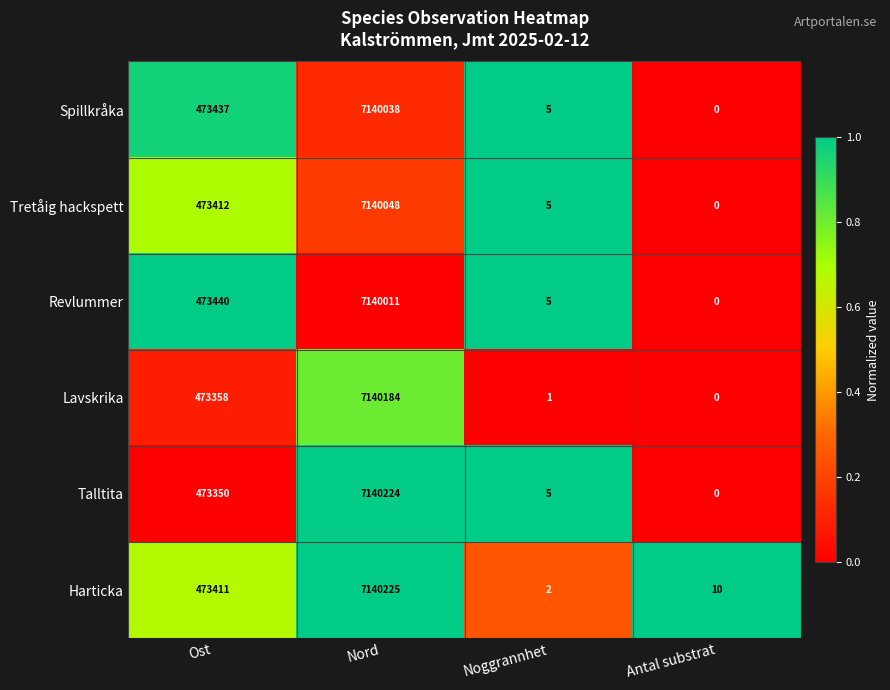

At which category does the chart reach its peak across all series?

Nord